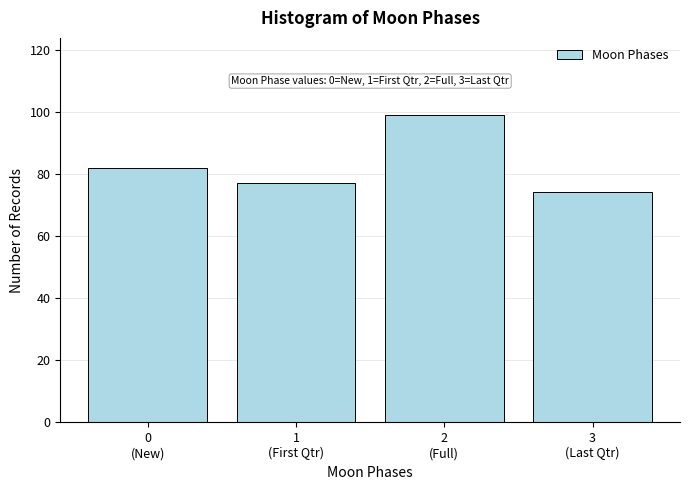

Reading left to right, extract all data points from this chart.

82	77	99	74